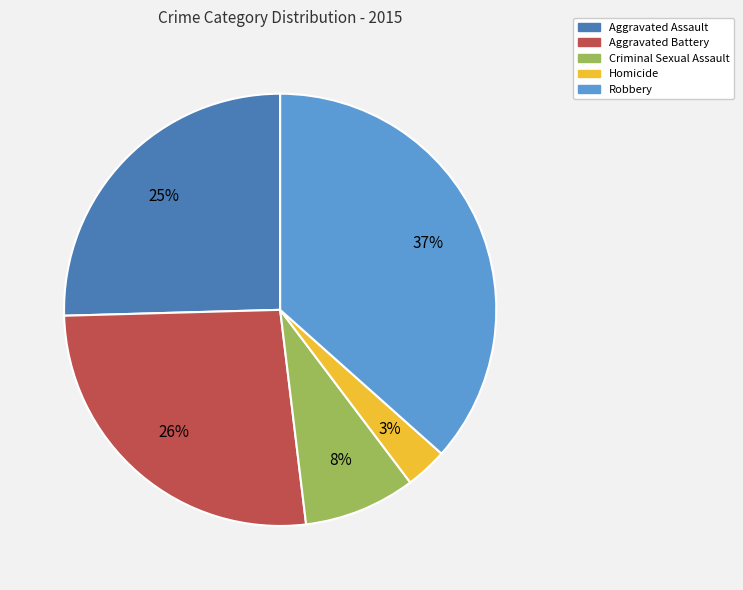

Do Aggravated Battery and Robbery together represent more than half of the pie?

Yes